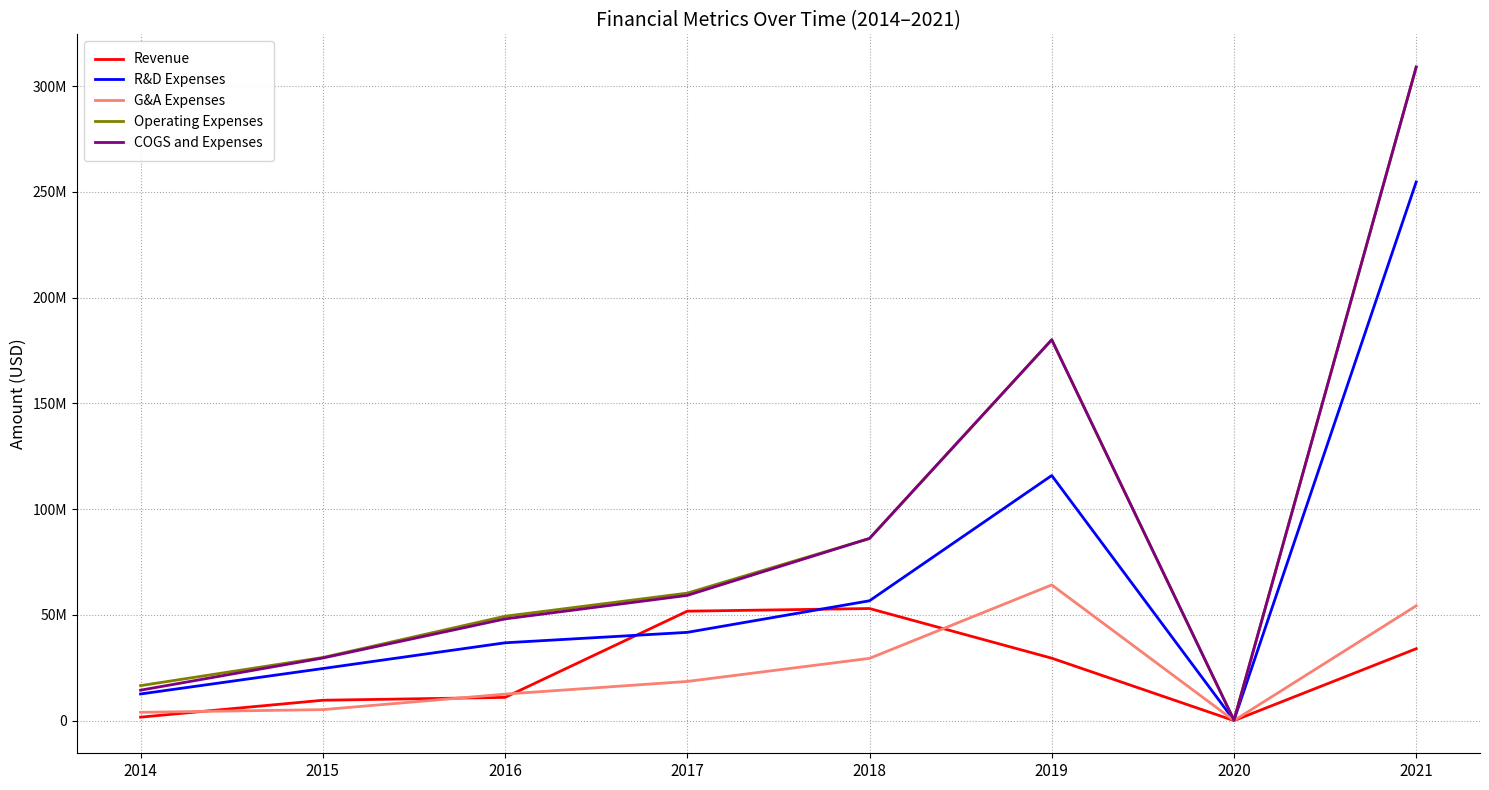

At which label is R&D Expenses closest to 127428164?

2019